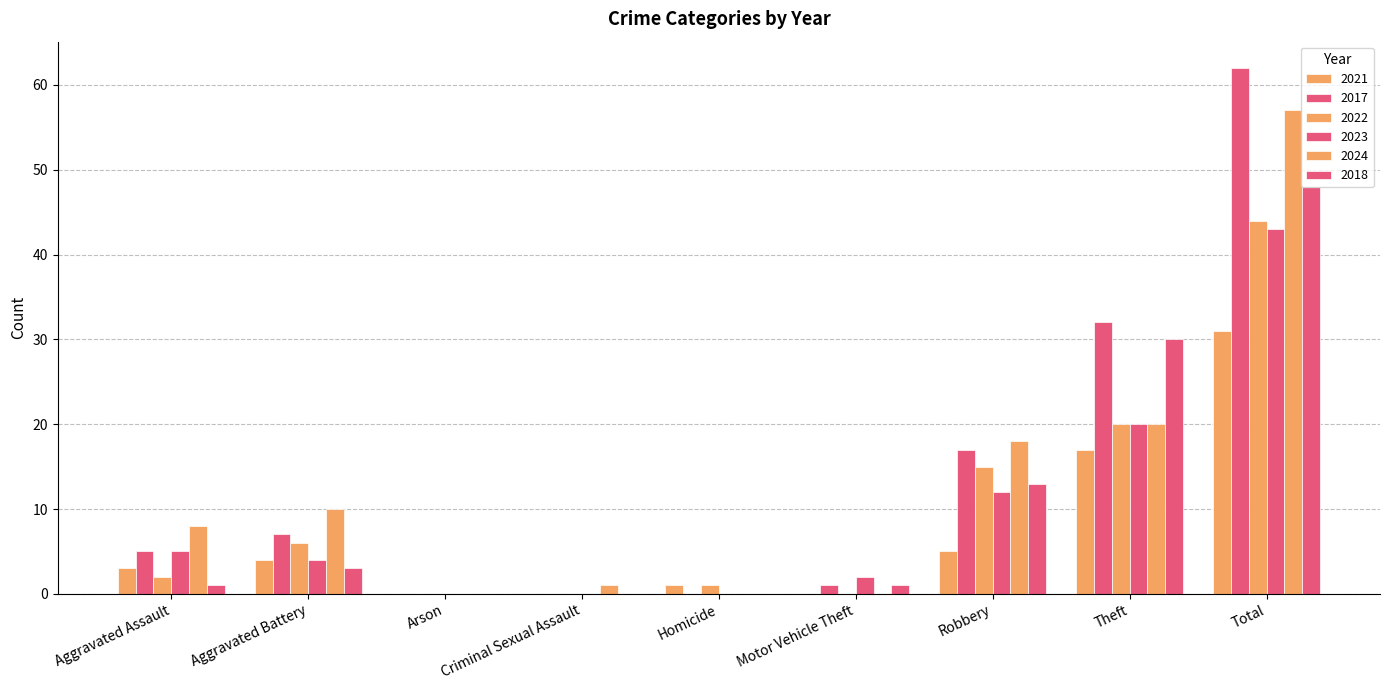

How many groups of bars are there?

9